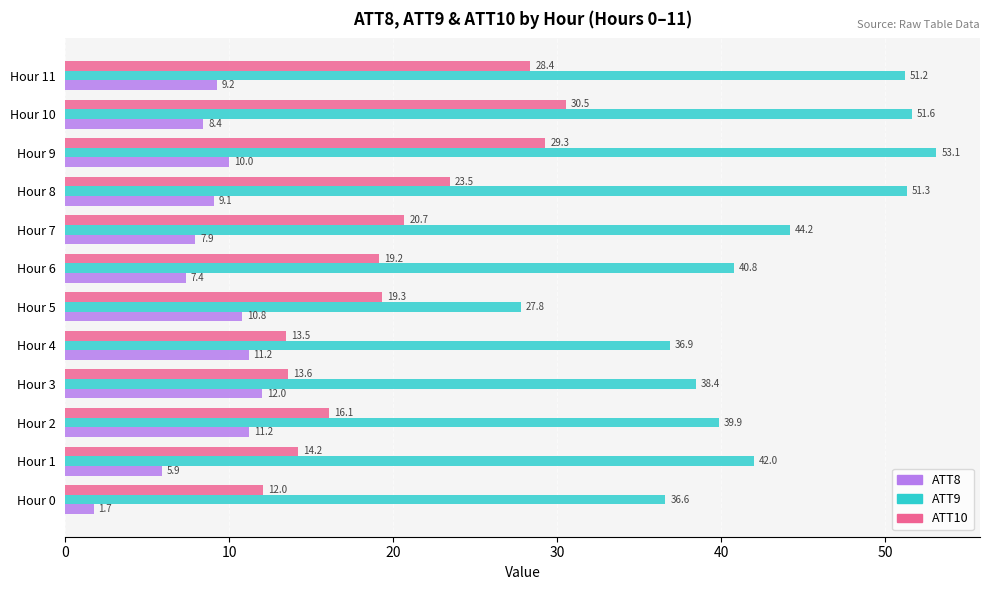

List the series in order of their overall mean, lowest first.

ATT8, ATT10, ATT9